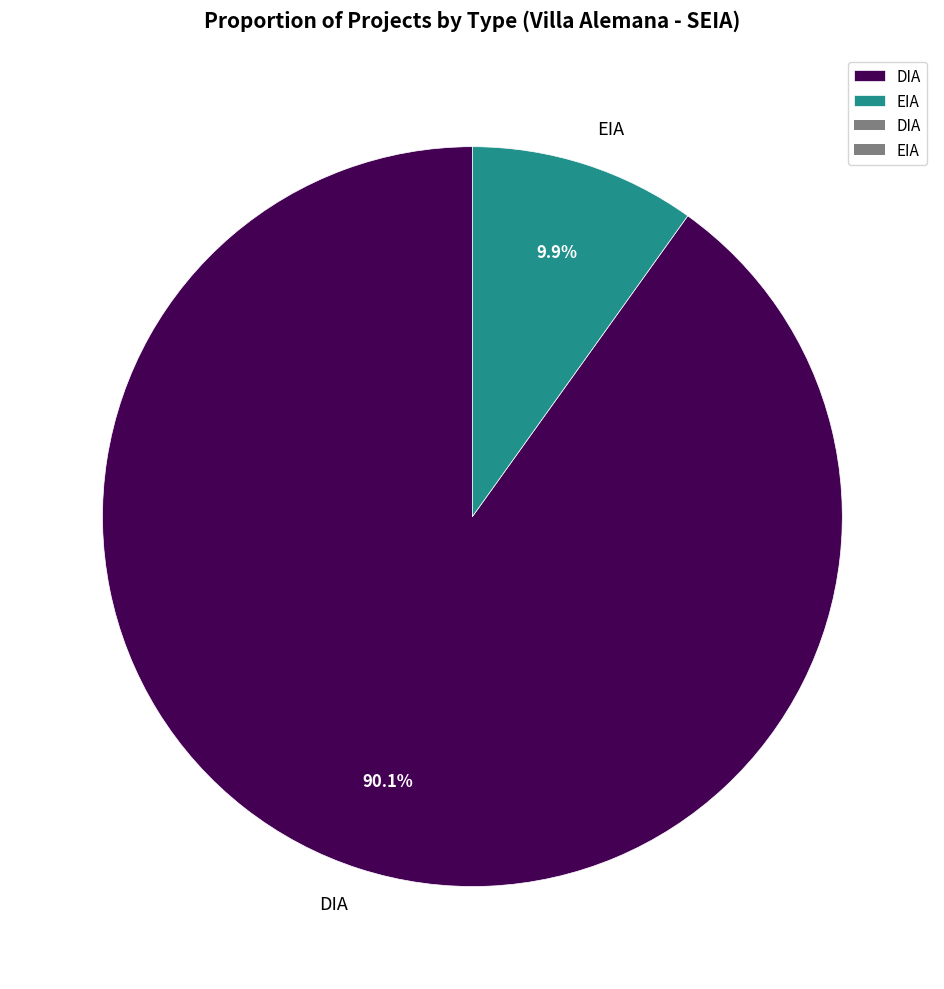

What is the smallest slice in the pie chart?

EIA